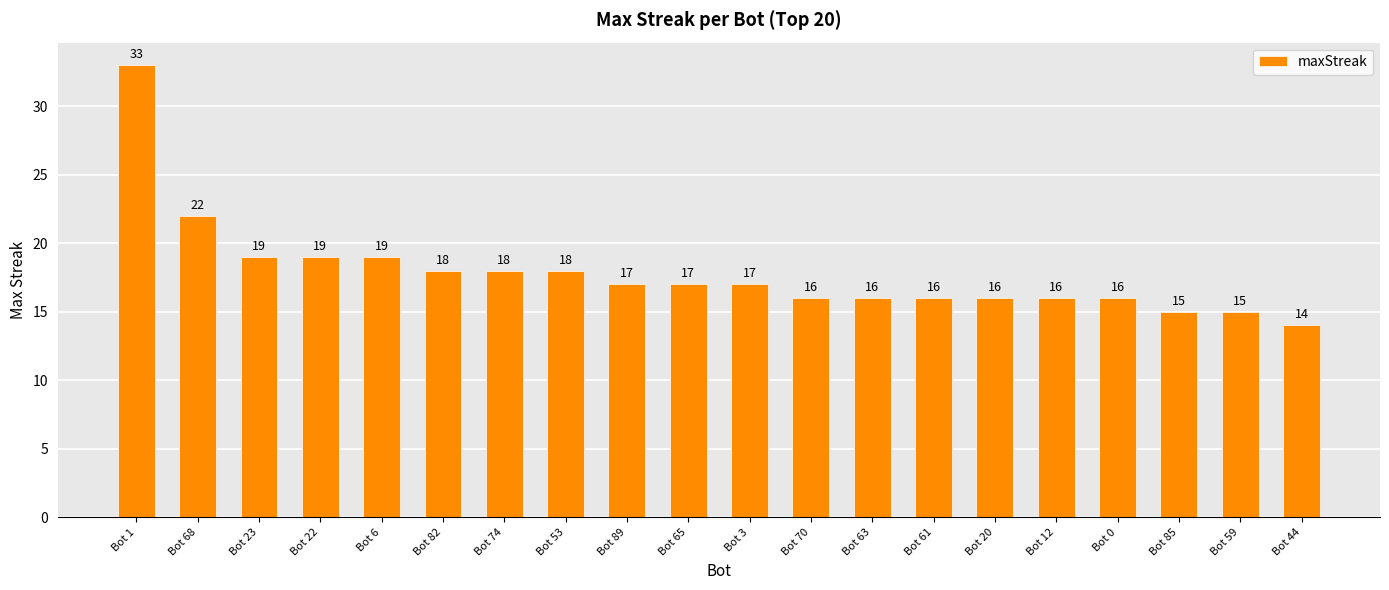

What is the value of the 17th bar from the left?

16